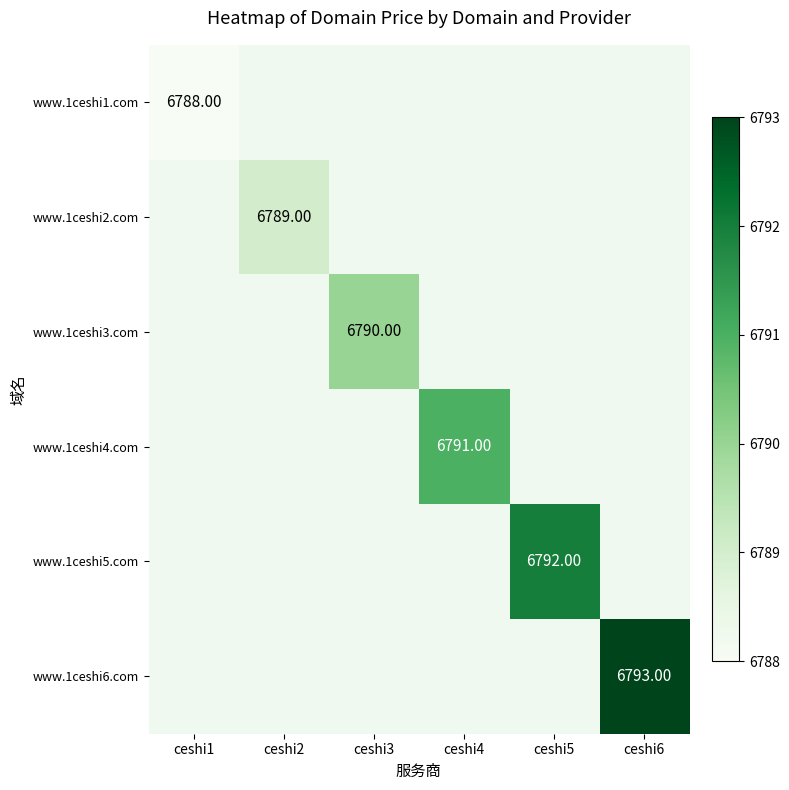

List the labels in order of www.1ceshi2.com value, smallest first.

ceshi1, ceshi2, ceshi3, ceshi4, ceshi5, ceshi6